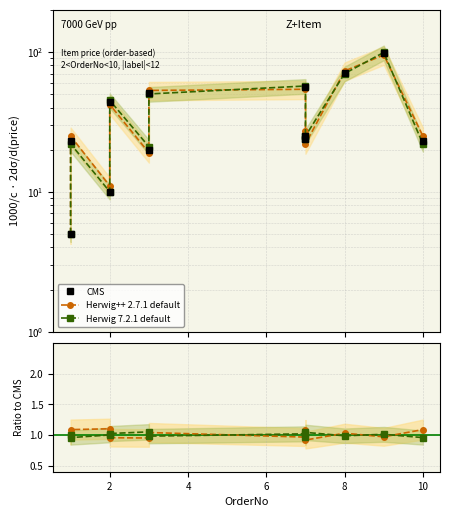

Rank the series at 8 from highest to lowest value.

CMS, Herwig 7.2.1 default, Herwig++ 2.7.1 default